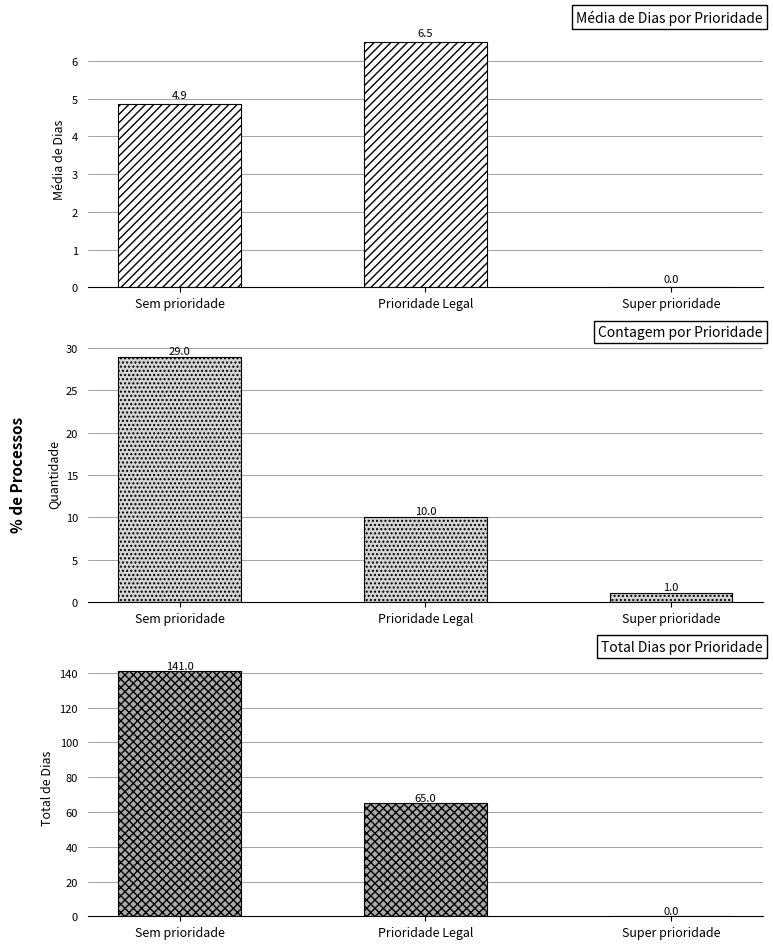

What is the label of the 2nd bar from the left?

Prioridade Legal